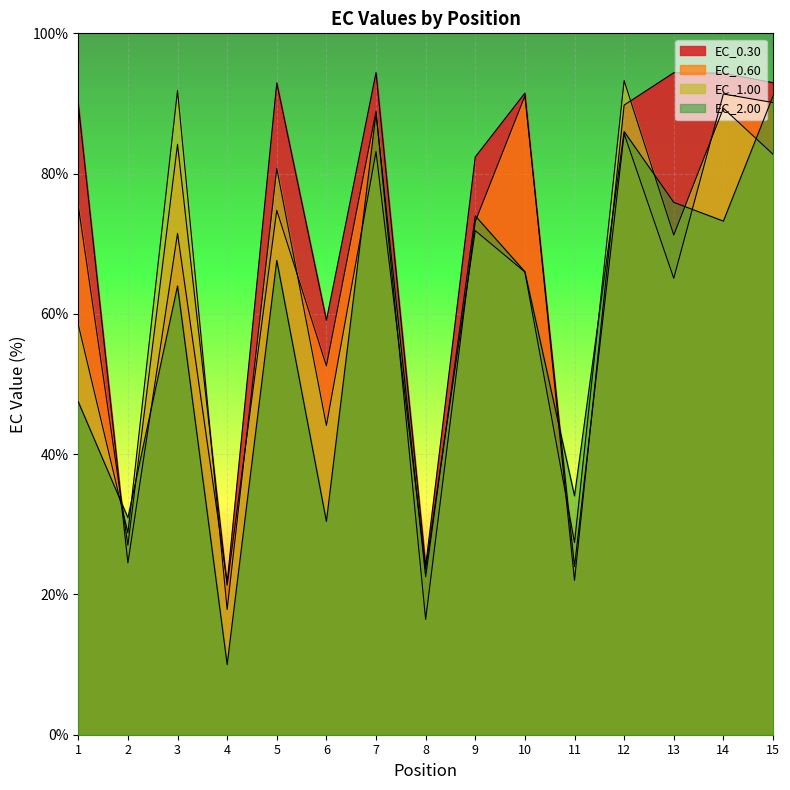

List the series in order of their overall mean, lowest first.

EC_2.00, EC_1.00, EC_0.60, EC_0.30